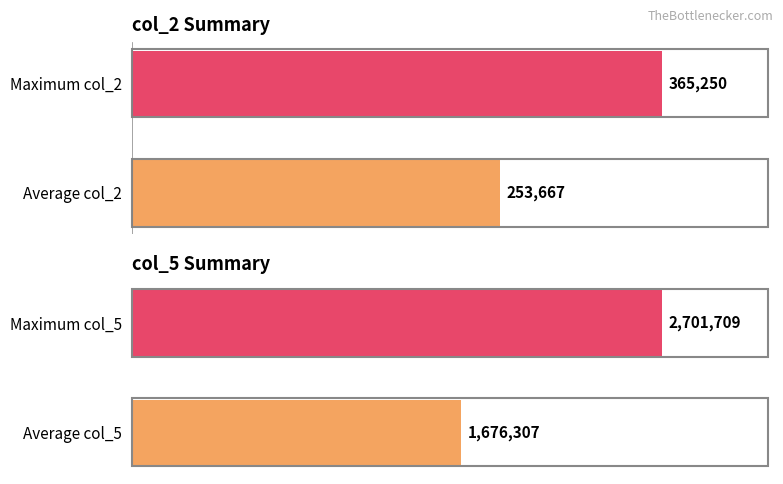

At 1, list the series in order from largest to smallest.

col_5, col_2